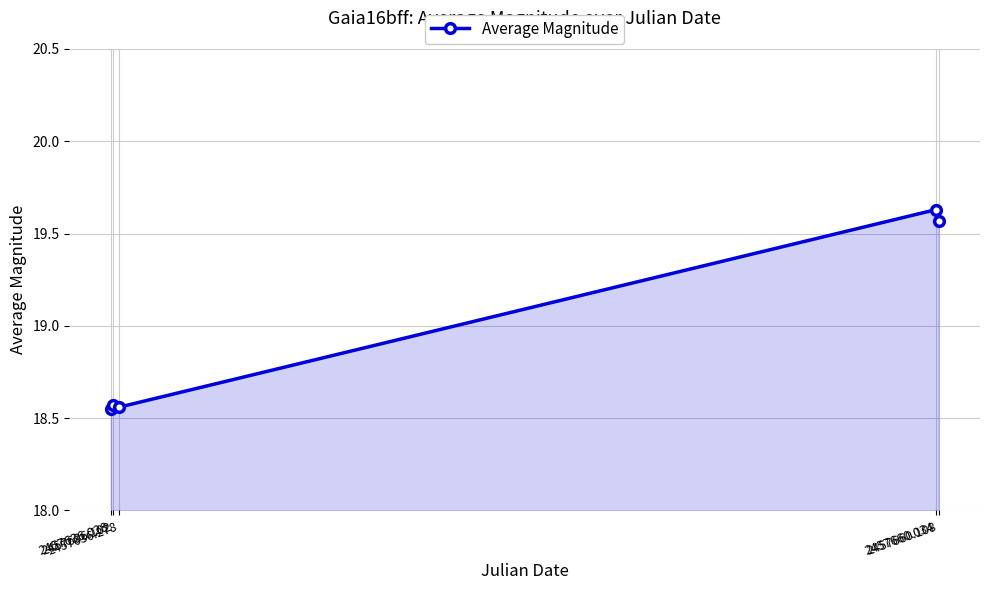

True or false: the data has more than 0 interior local peaks.

True